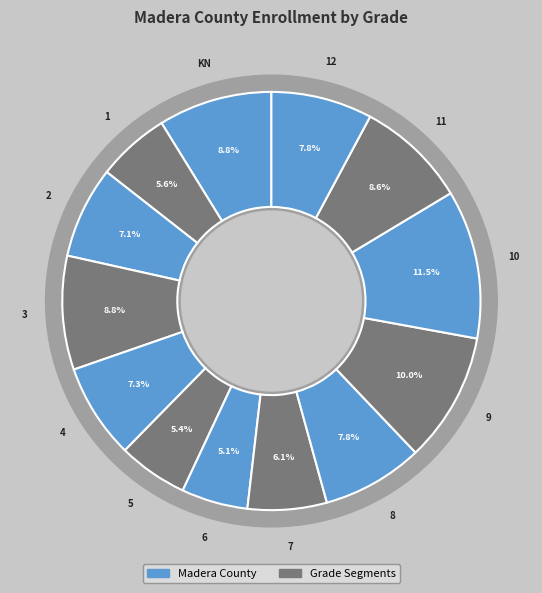

Does 11 account for over 50% of the chart?

No